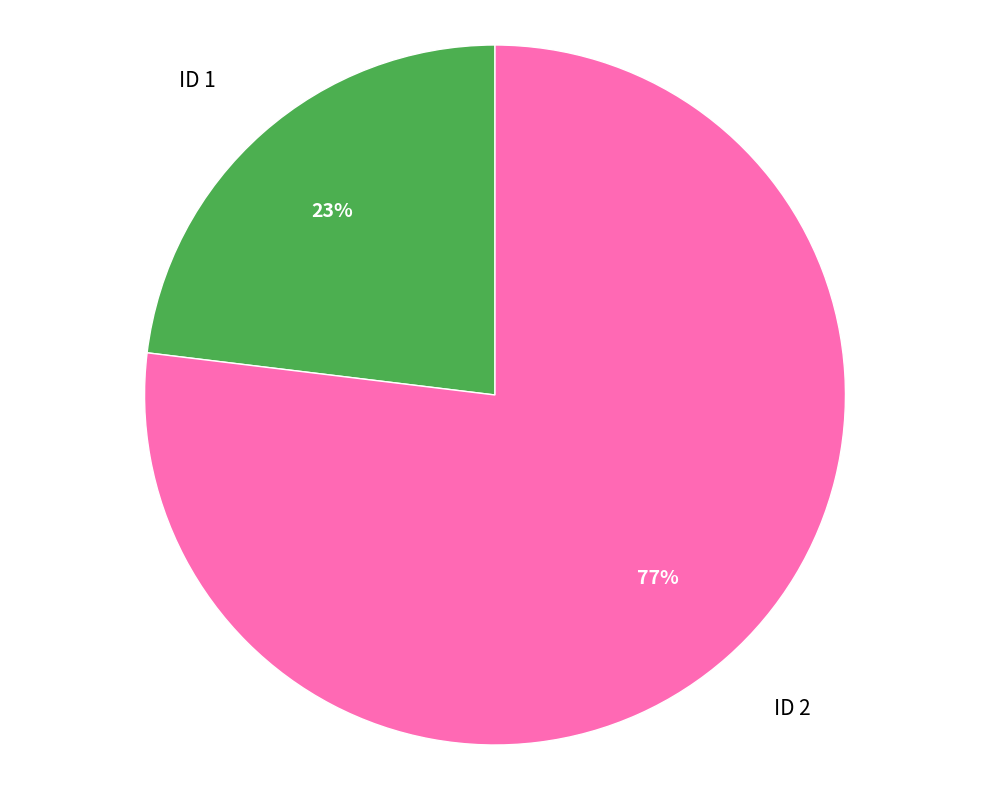

Do ID 2 and ID 1 together represent more than half of the pie?

Yes